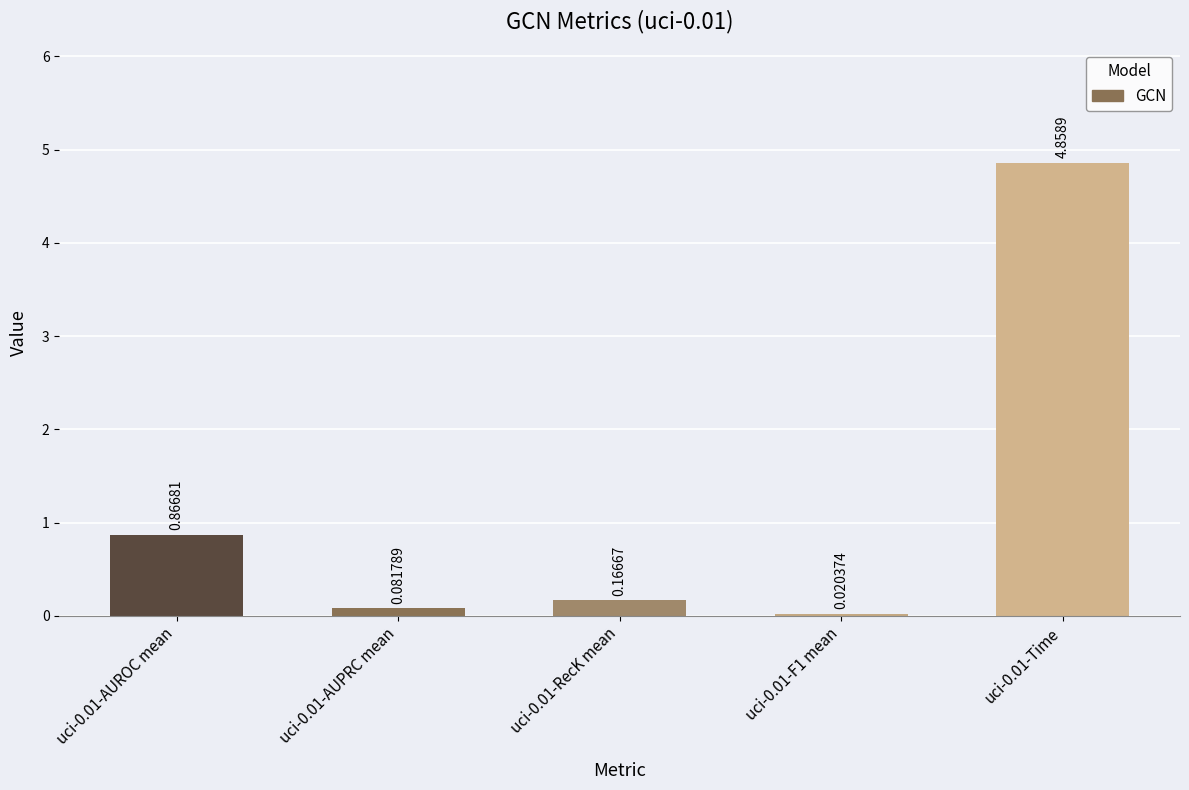

What is the average value?

1.2